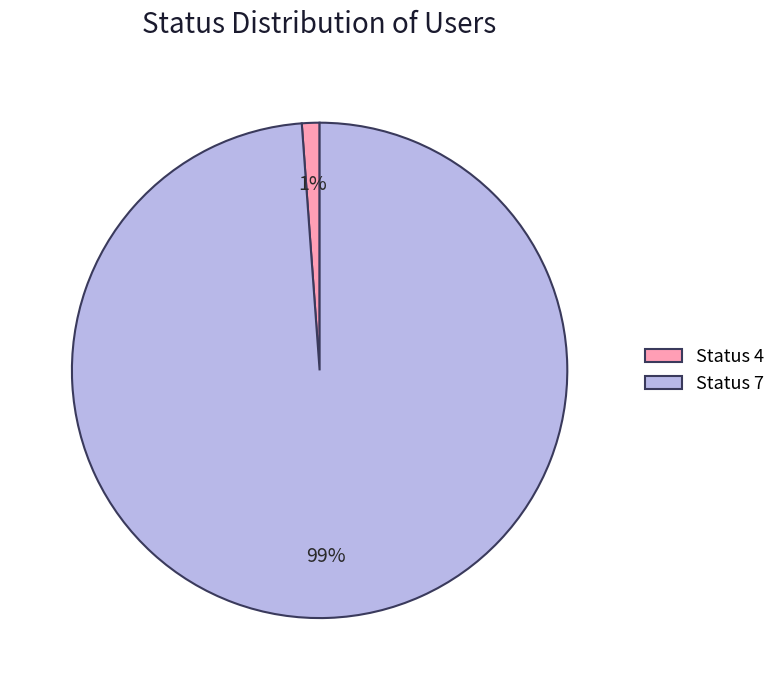

Does Status 4 account for over 50% of the chart?

No